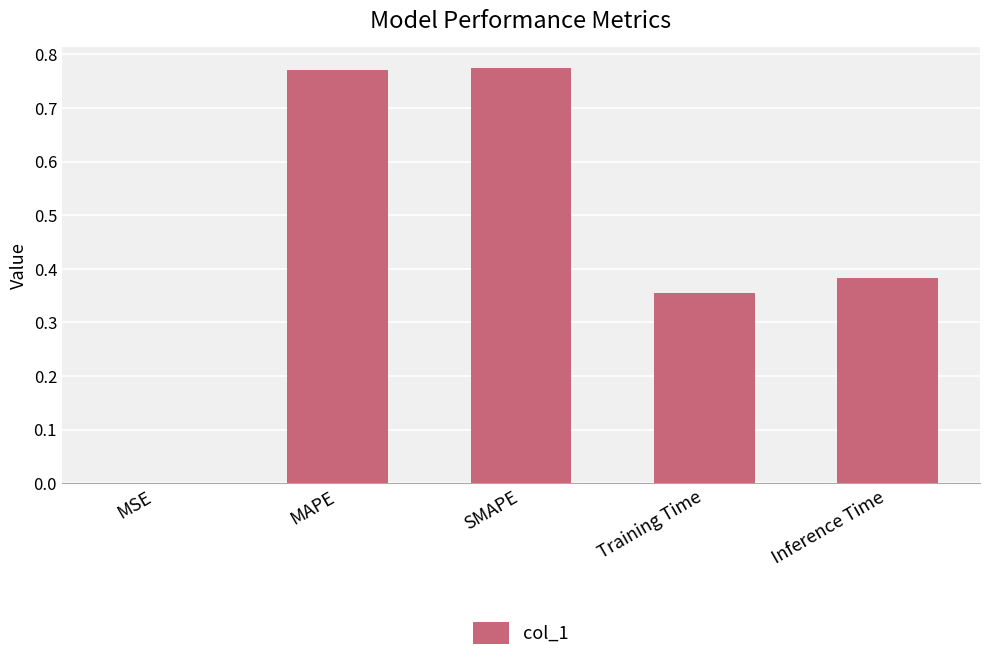

Is it true that the value at Training Time is 0.2?

False